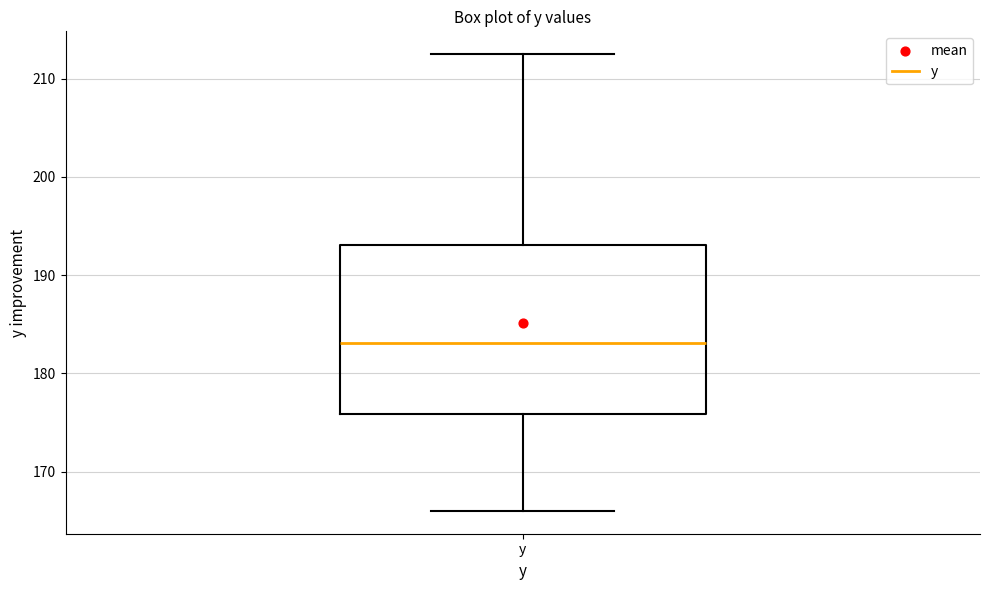

Where does the upper whisker of the box for y end on the y-axis? The values are not printed on the chart, so give them approximately, as read against the axis.

213